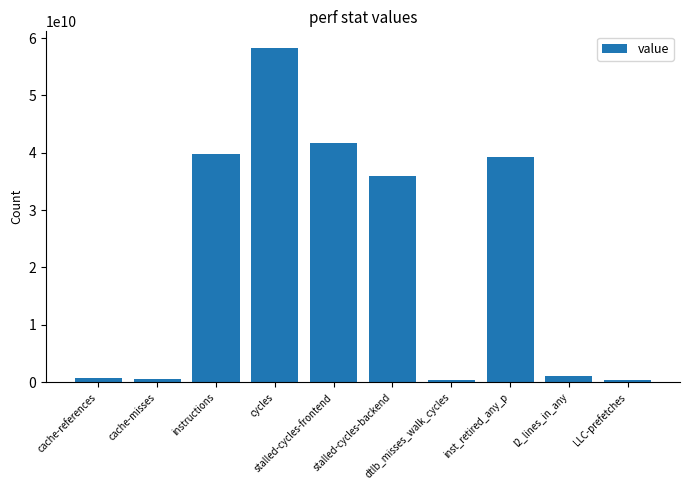

True or false: the data shows 362720328 at LLC-prefetches.

True